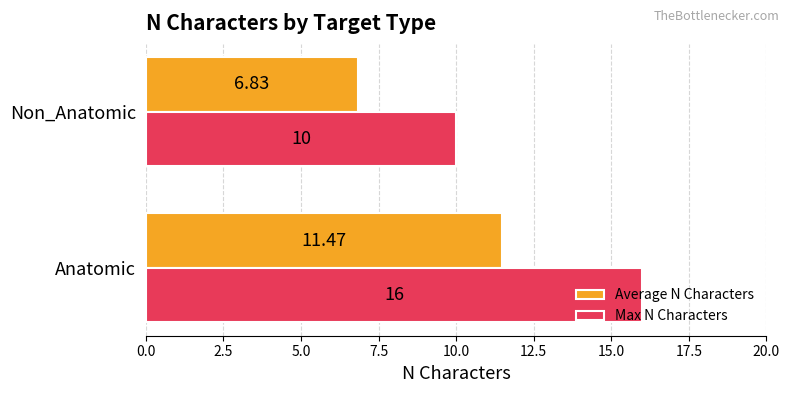

What is the lowest value of the Average N Characters series?

6.8